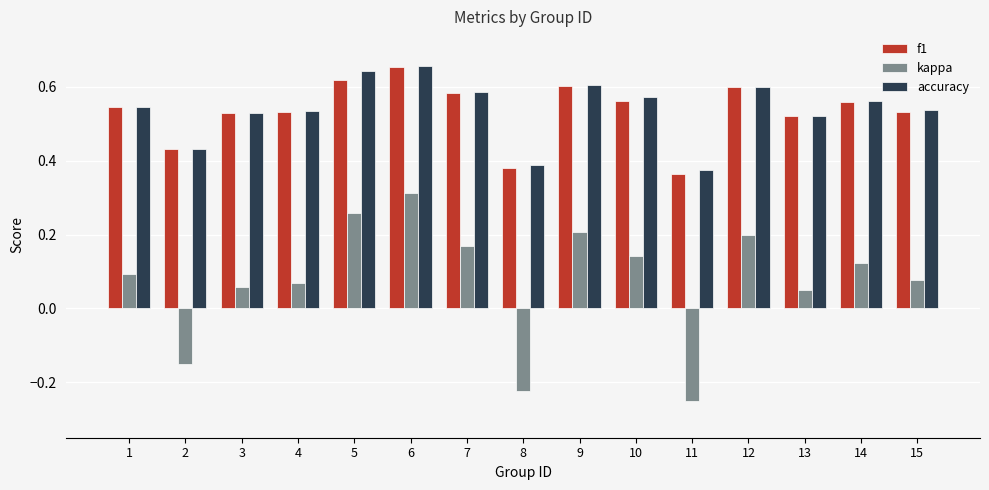

Is the value of accuracy at 6 greater than the value of f1 at 7?

Yes